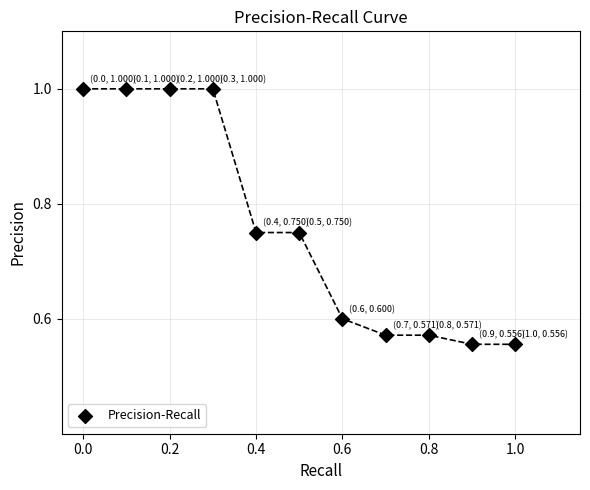

What is the range of X values (max minus min)?

1.0